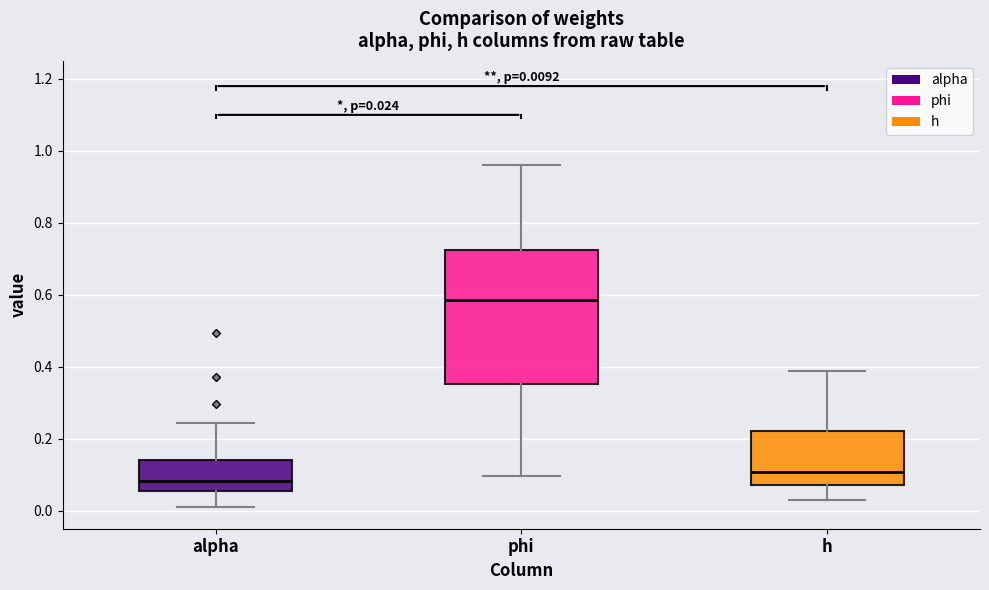

Comparing the boxes themselves (not the whiskers), which one is the tallest?

phi